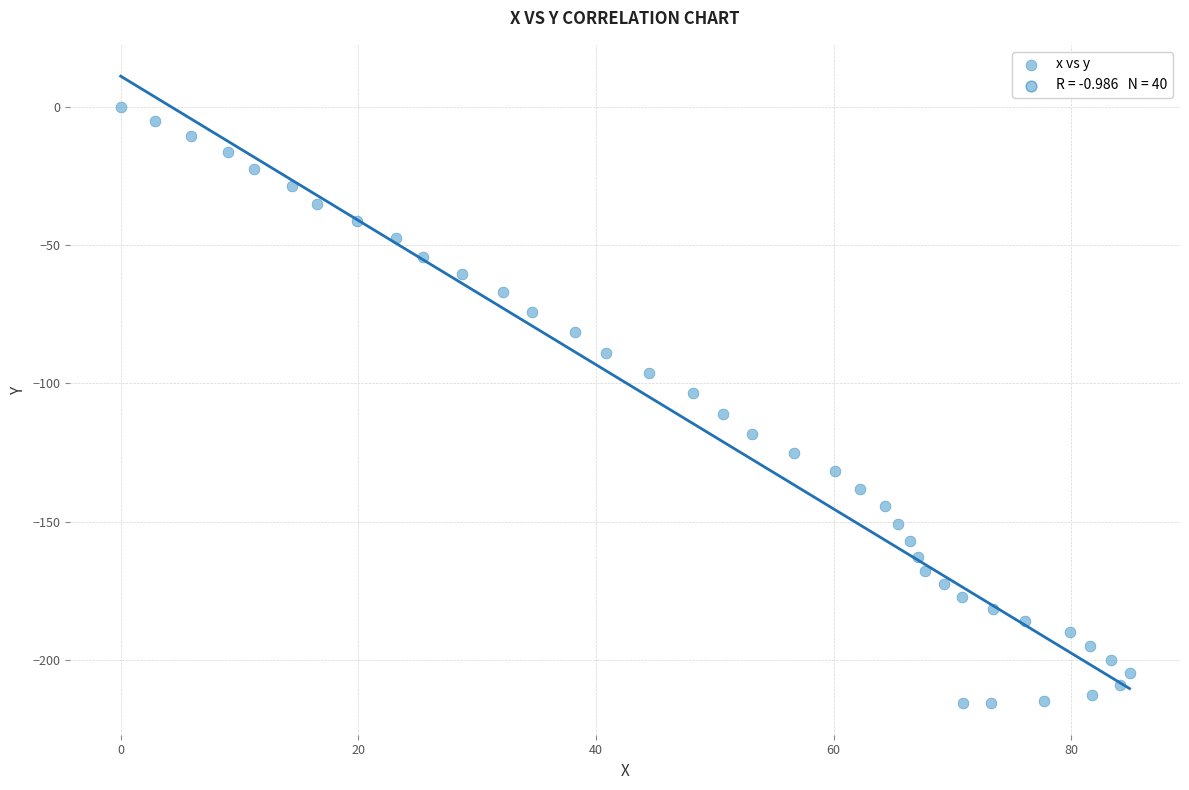

What is the range of Y values (max minus min)?

215.8